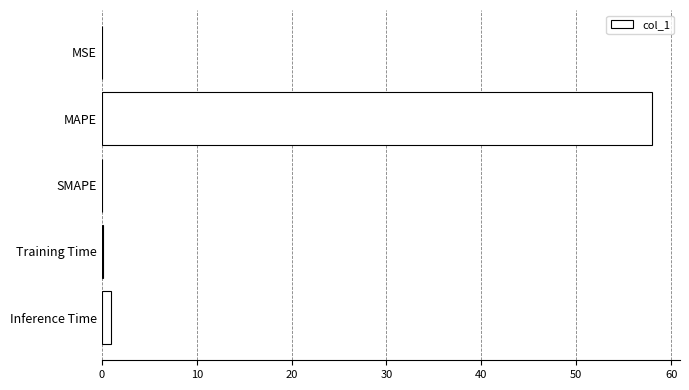

Read the value at MAPE.

58.0